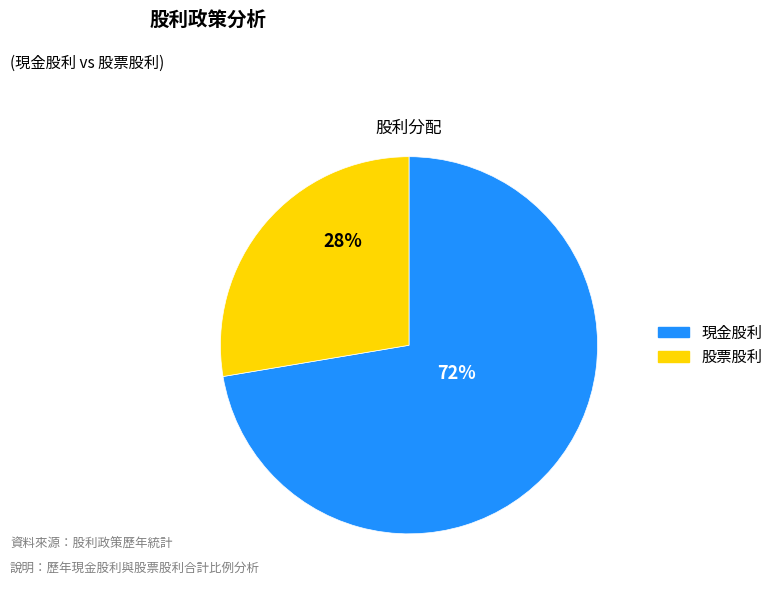

To the nearest percent, what is the average slice percentage?

50%